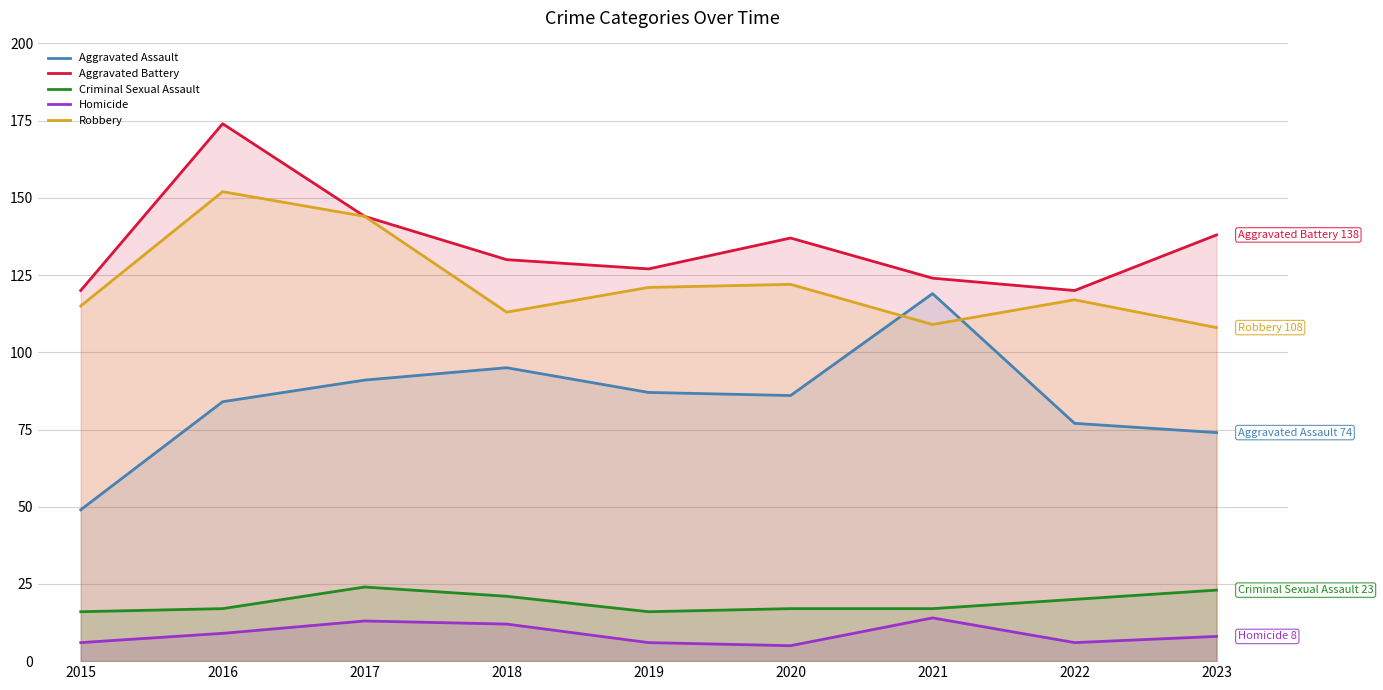

List the labels in order of Aggravated Assault value, smallest first.

2015, 2023, 2022, 2016, 2020, 2019, 2017, 2018, 2021